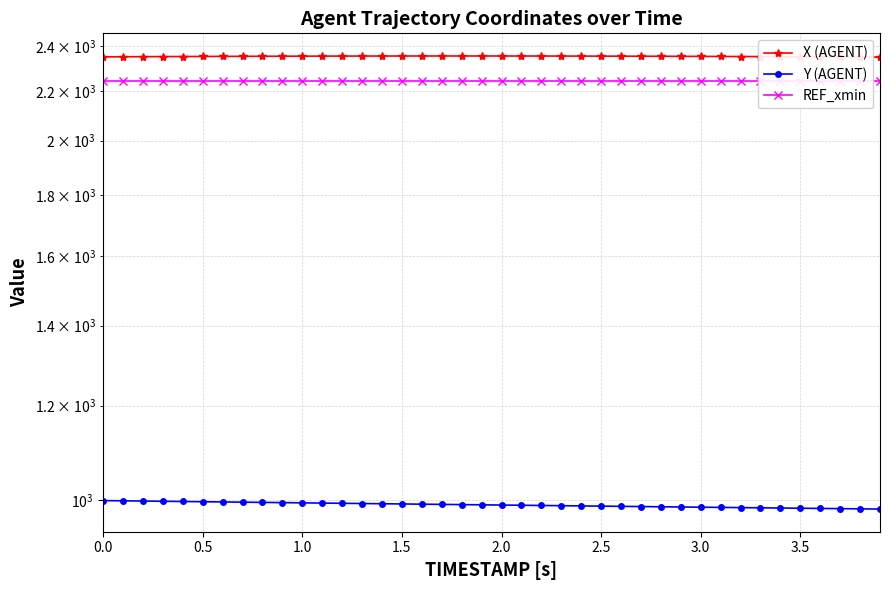

True or false: Y (AGENT) and REF_xmin intersect in this chart.

False